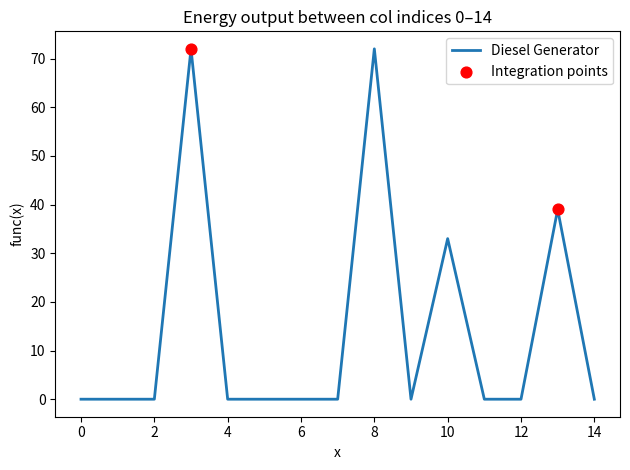

What is the greatest value displayed?

72